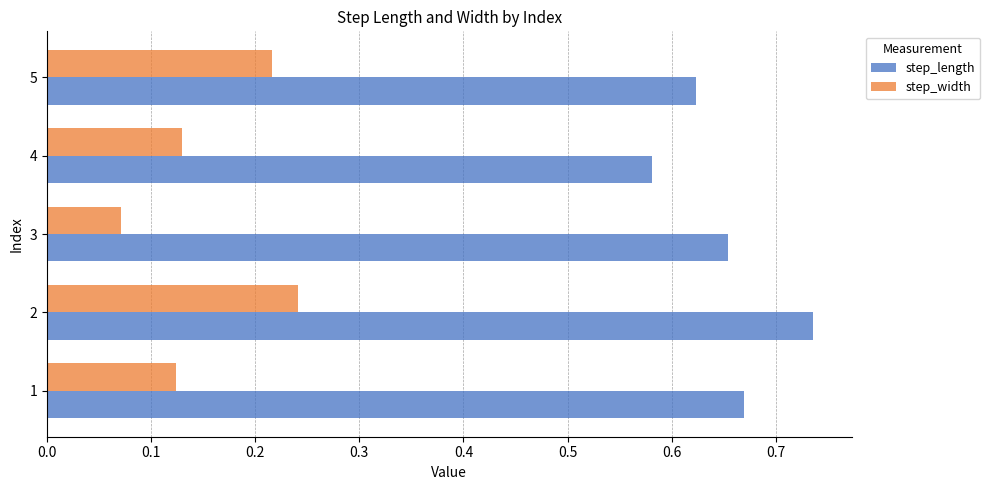

At how many categories does at least one series exceed 0?

5